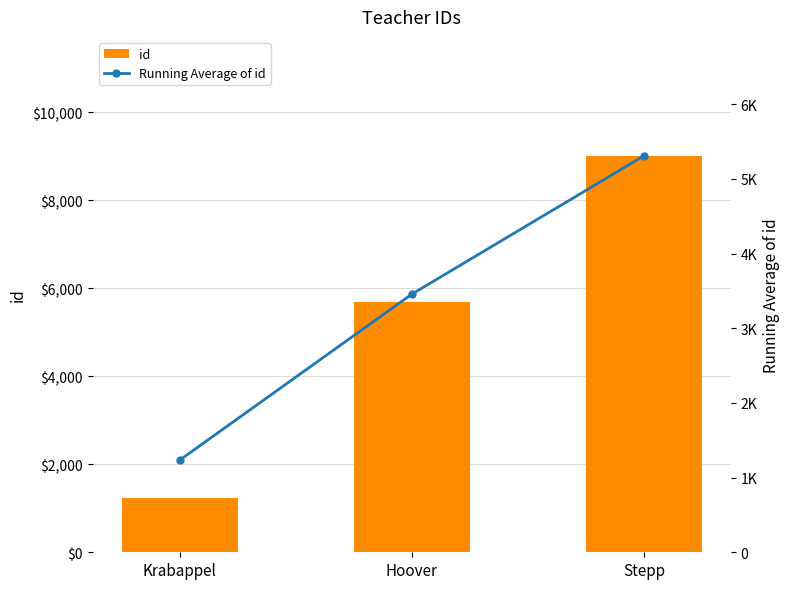

What value does the Running Average of id series have at Stepp?

5308